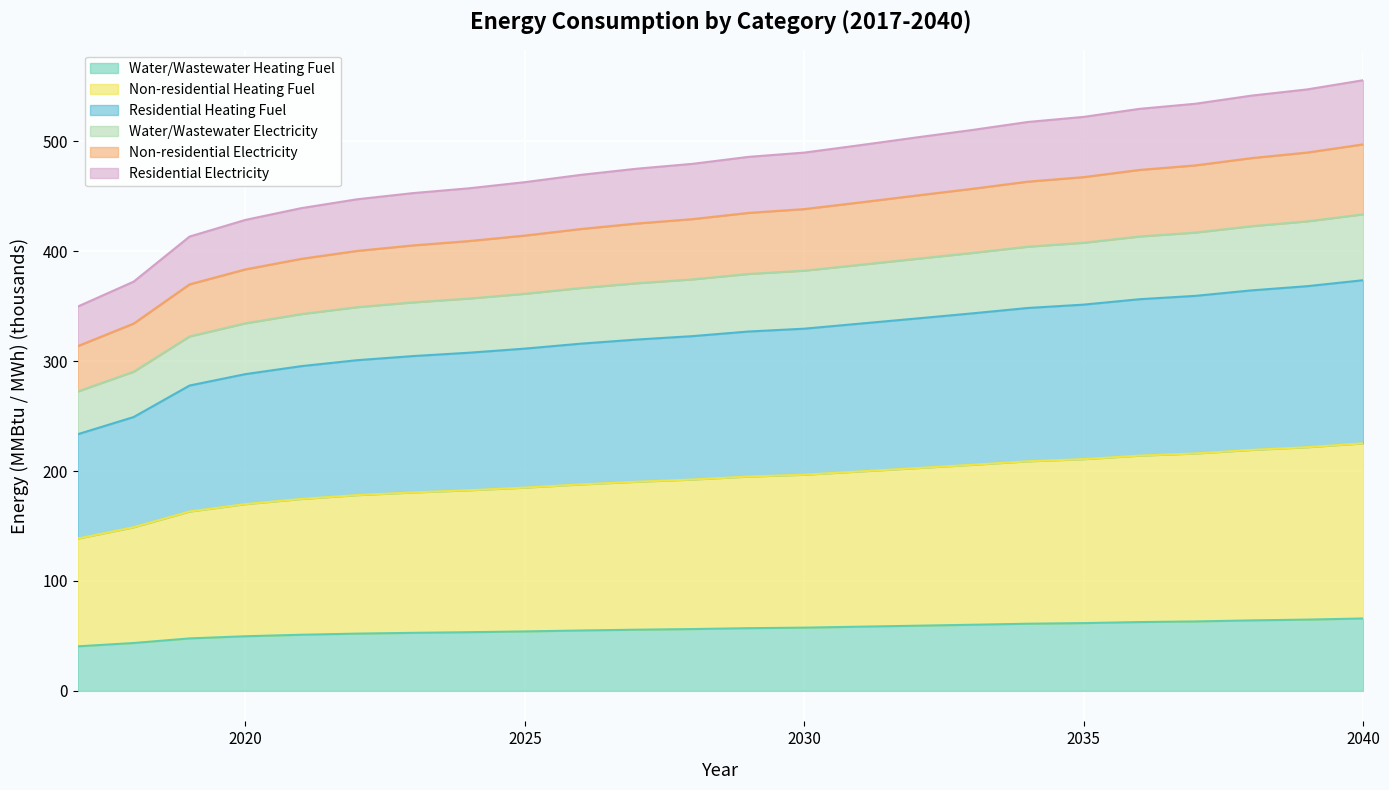

What is the sum of the Water/Wastewater Heating Fuel values at 2030 and 2022?

109.6